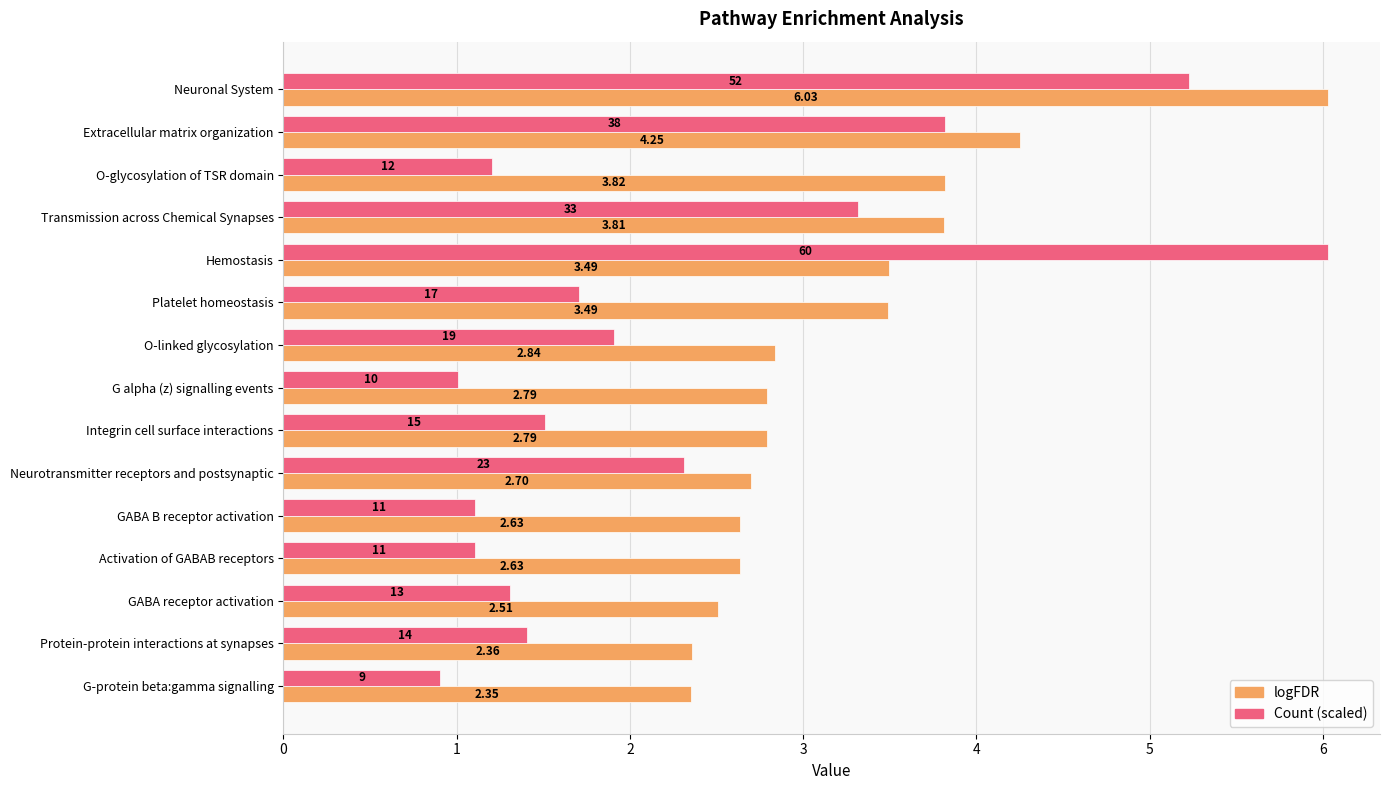

Between Hemostasis and Platelet homeostasis, which series saw the biggest shift?

Count (scaled)